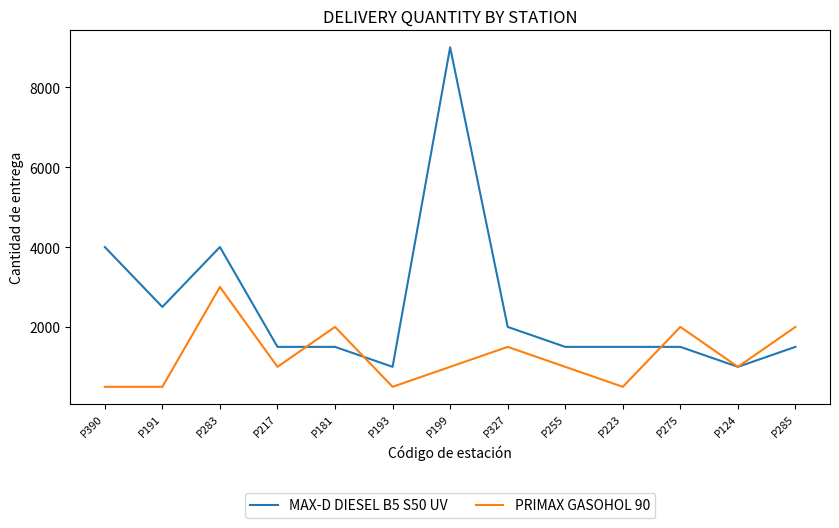

What is the minimum value shown in the chart?

500